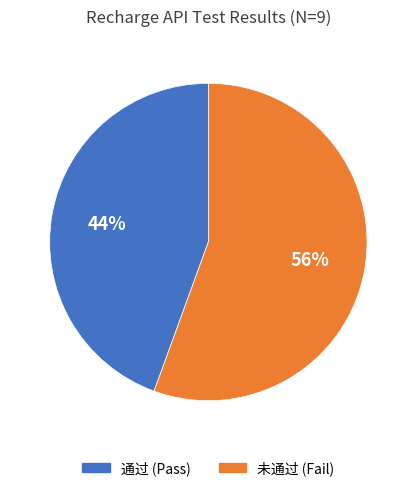

Rank the categories by value from lowest to highest.

通过, 未通过